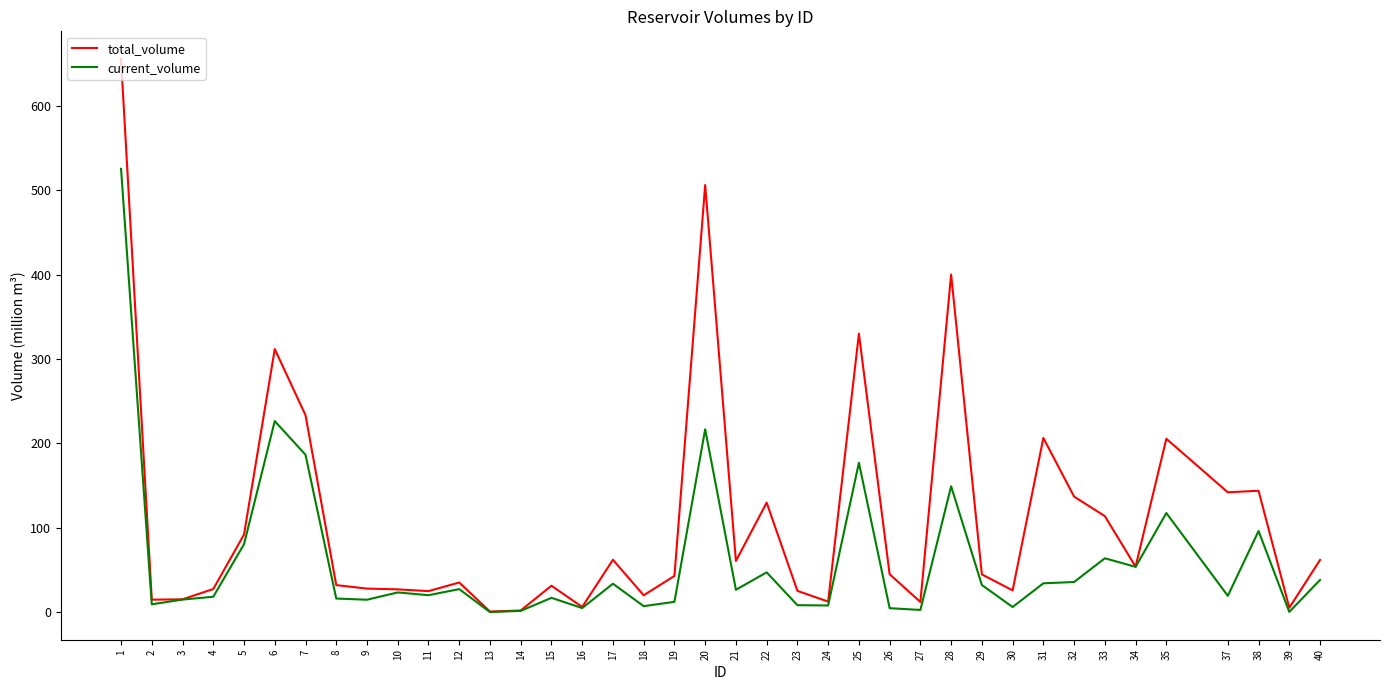

What is the difference between the total_volume values at 28 and 20?

106.0